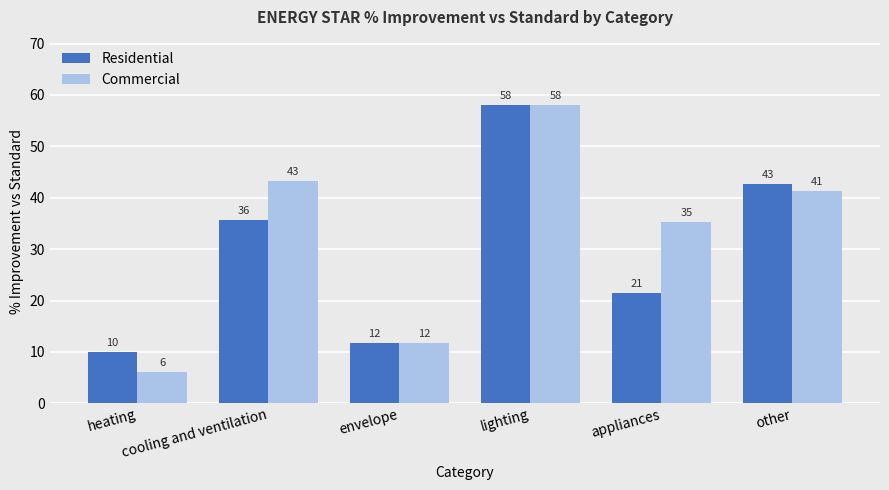

What are all the series names shown in the legend?

Residential, Commercial